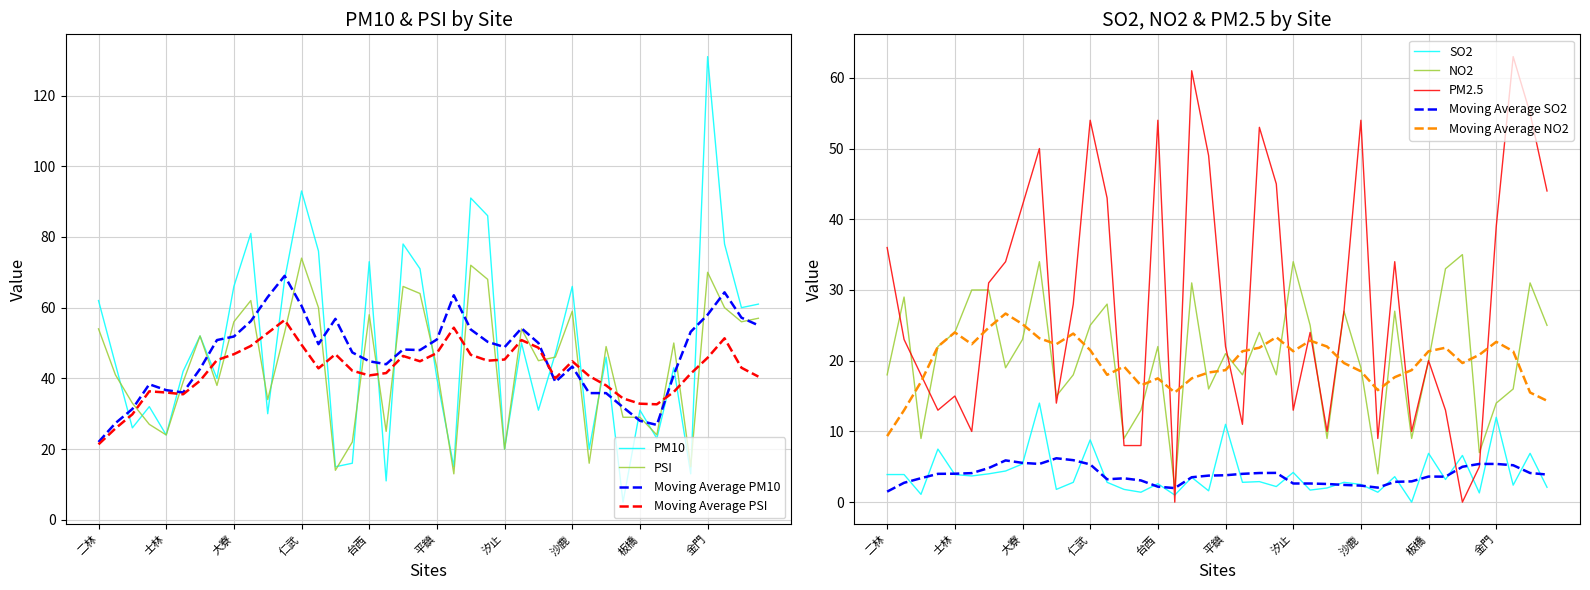

What is the value of the SO2 point at the 40th from the left?

2.1